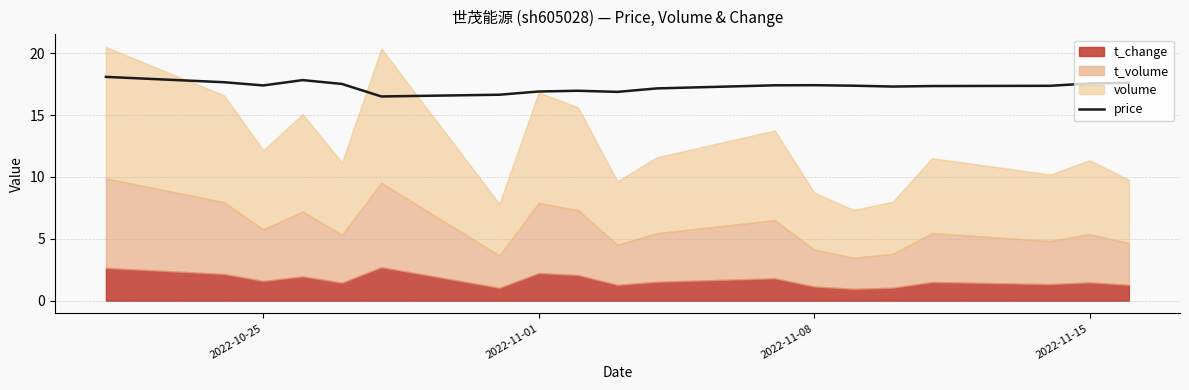

The price series shows 25.5 at 2022-11-08. True or false?

False